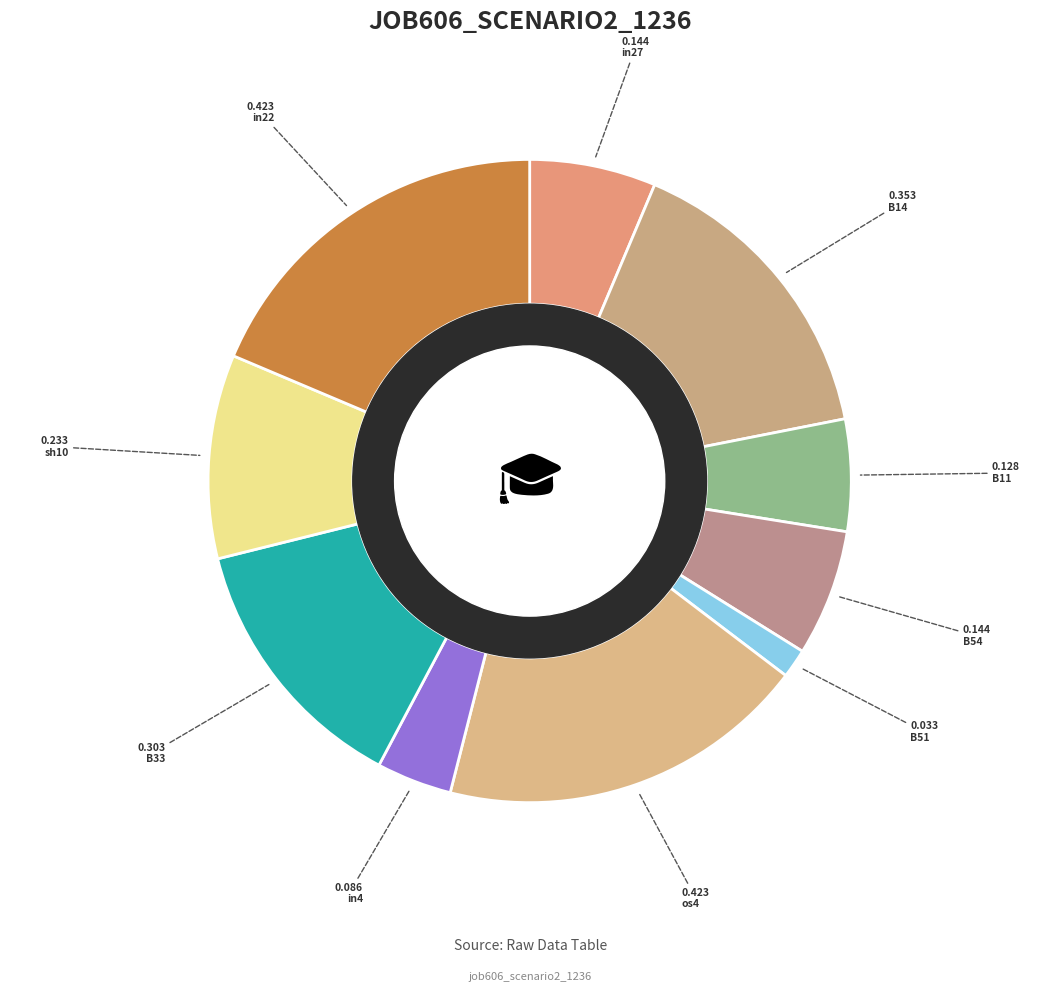

How many slices are in this pie chart?

10